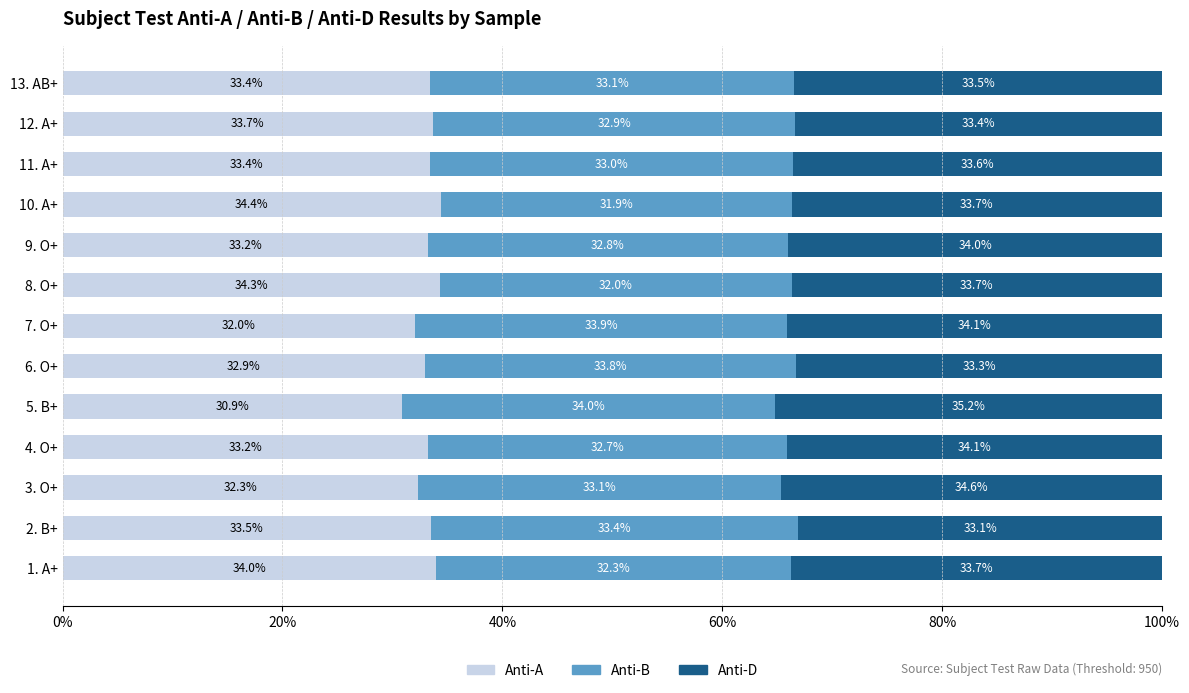

What is the minimum value for Anti-A?

30.9